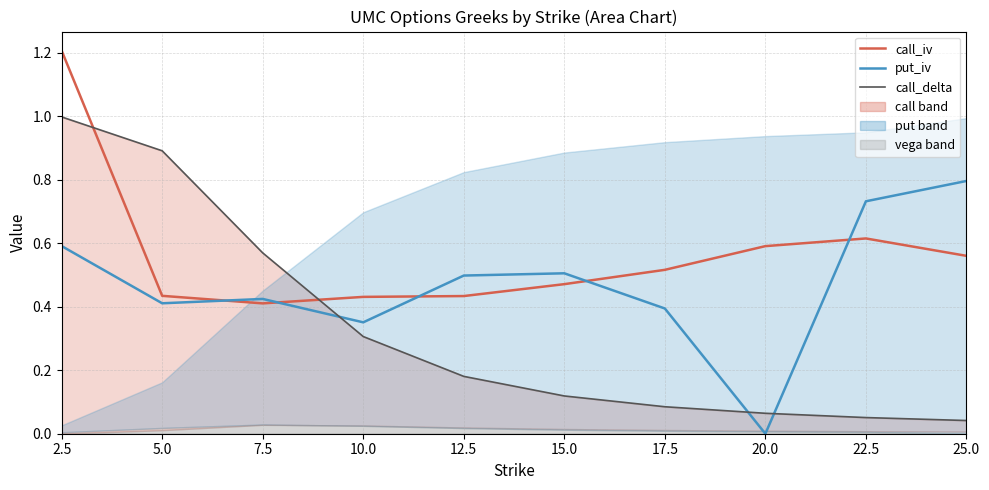

Reading left to right, what are all the values shown in this chart?

call_iv: 2.5=1.2	5.0=0.4	7.5=0.4	10.0=0.4	12.5=0.4	15.0=0.5	17.5=0.5	20.0=0.6	22.5=0.6	25.0=0.6
put_iv: 2.5=0.6	5.0=0.4	7.5=0.4	10.0=0.4	12.5=0.5	15.0=0.5	17.5=0.4	20.0=0.0	22.5=0.7	25.0=0.8
call_delta: 2.5=1.0	5.0=0.9	7.5=0.6	10.0=0.3	12.5=0.2	15.0=0.1	17.5=0.1	20.0=0.1	22.5=0.1	25.0=0.0